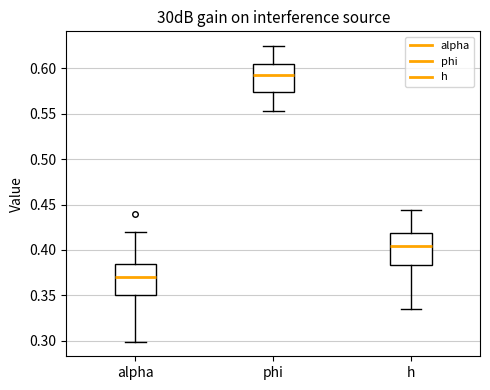

Which box has the lowest median line?

alpha